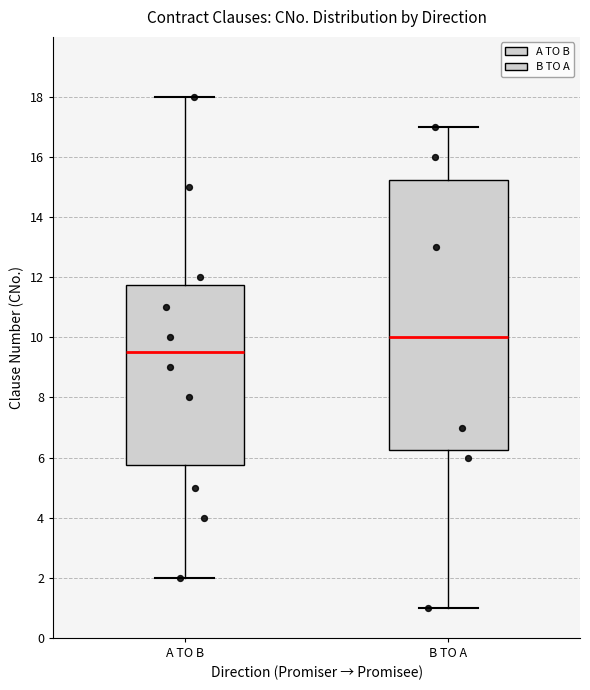

Which box is the tallest, from its lower edge to its upper edge?

B TO A